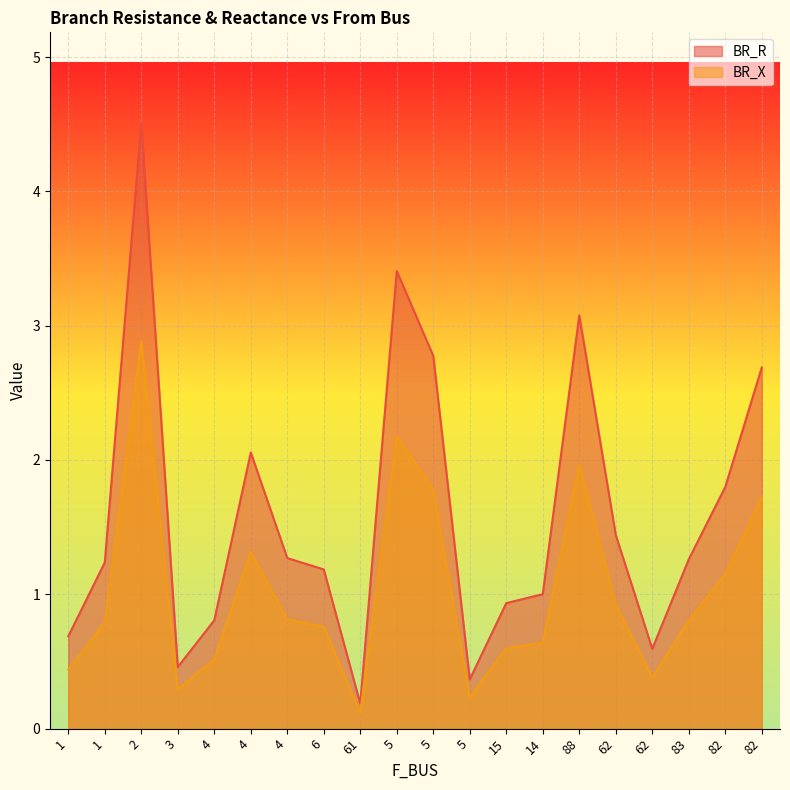

At which category does BR_R reach its first local valley?

3